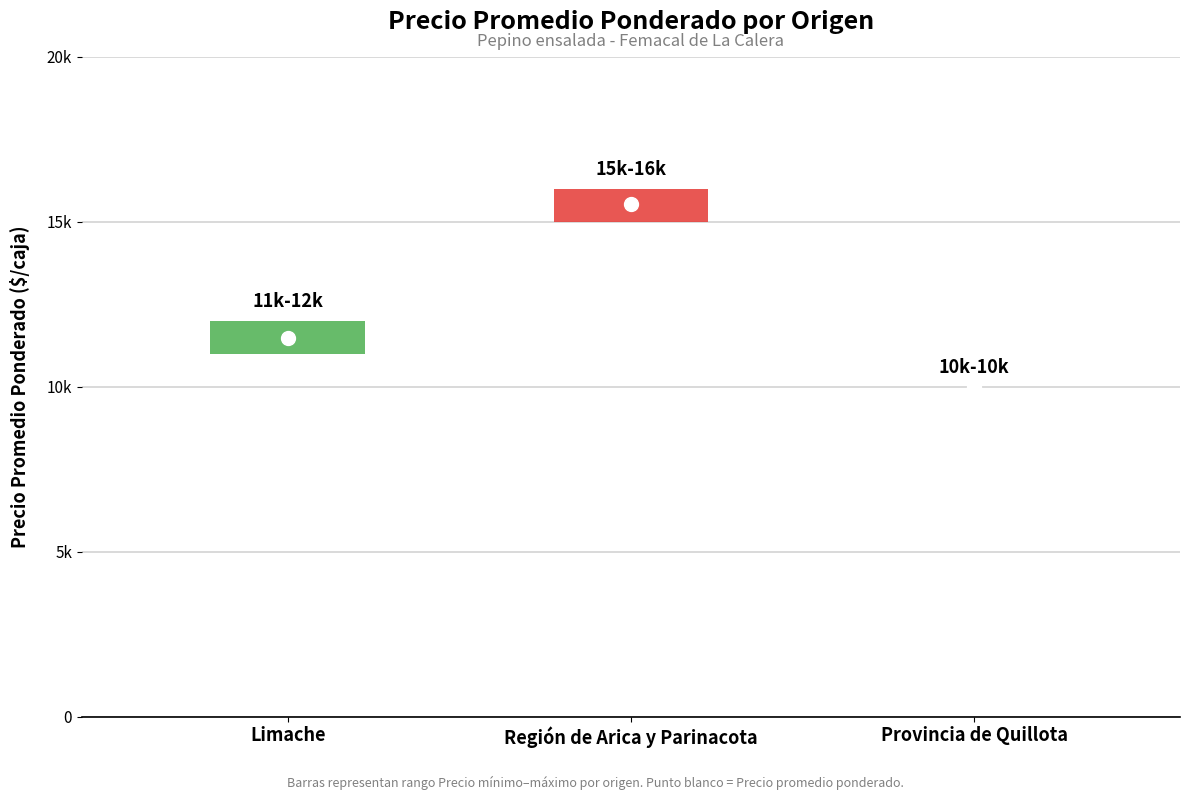

What position from the right is Provincia de Quillota?

1